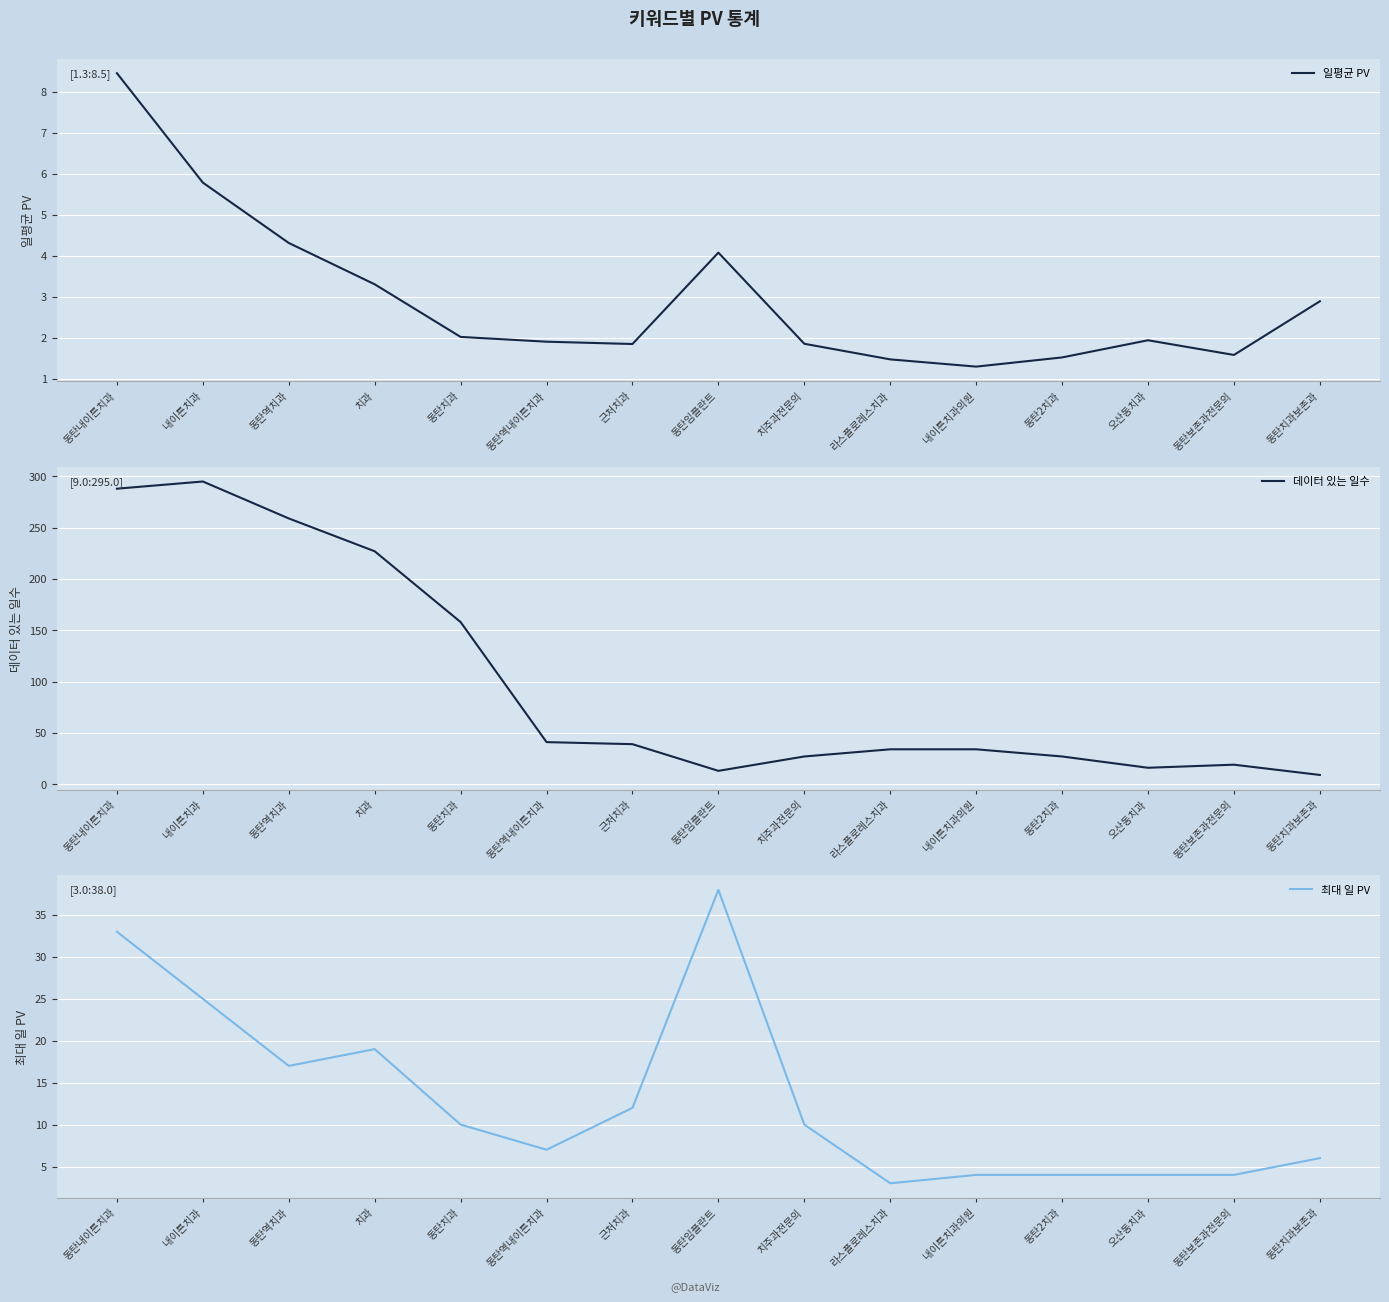

Where is 일평균 PV nearest to the value 4?

동탄임플란트